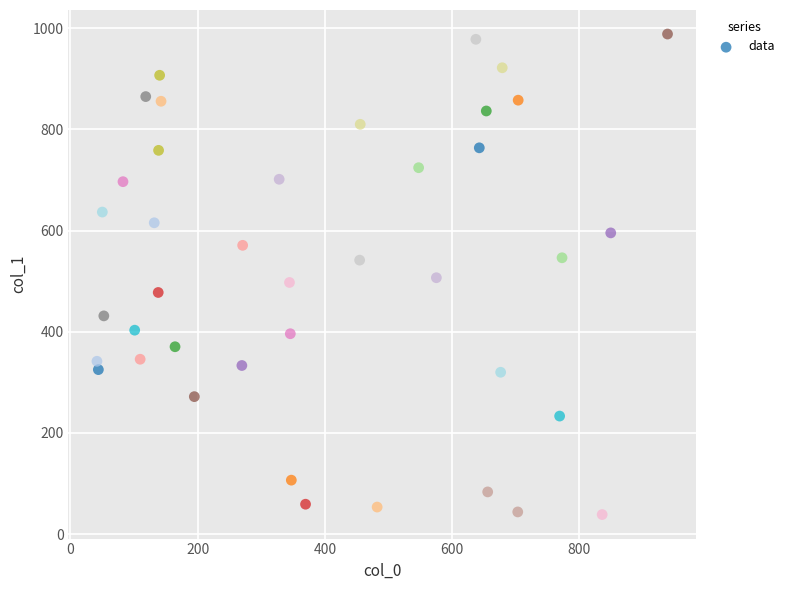

What is the range of X values (max minus min)?

896.7